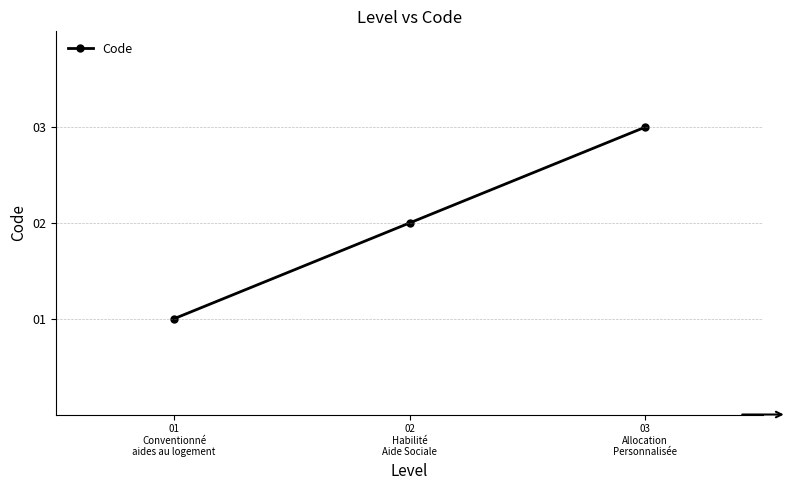

Which category has the lowest value across all series?

01
Conventionné
aides au logement